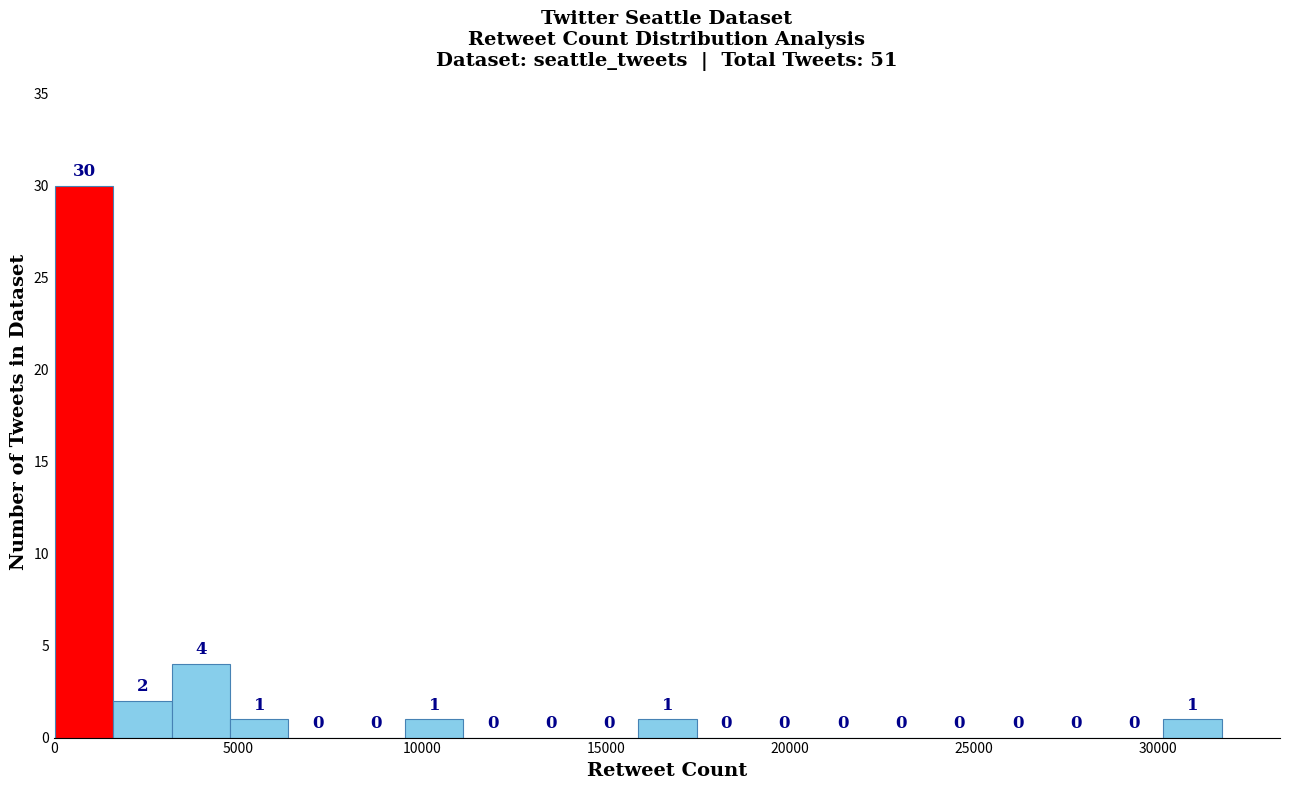

Read against the x-axis, roughly where is the centre of the tallest bar?

1000